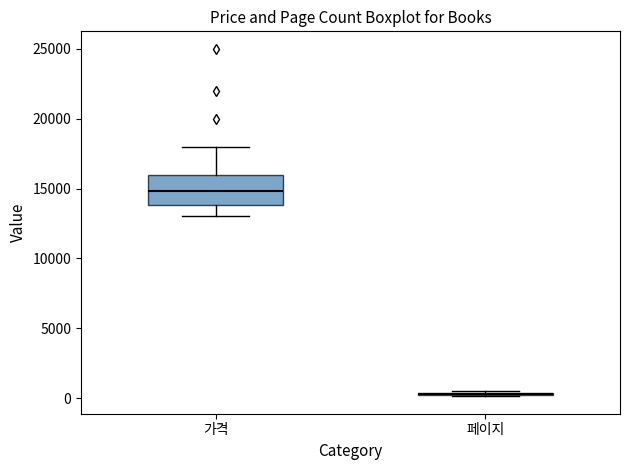

Reading left to right, read every box against the y-axis: the position of its median line, the range the box covers, and the ends of its whiskers. The values are not printed on the chart, so give them approximately, as read against the axis.

가격: median 15000, box 14000 to 16000, whiskers 13000 to 18000
페이지: box collapsed to a line at 500, whiskers 0 to 500